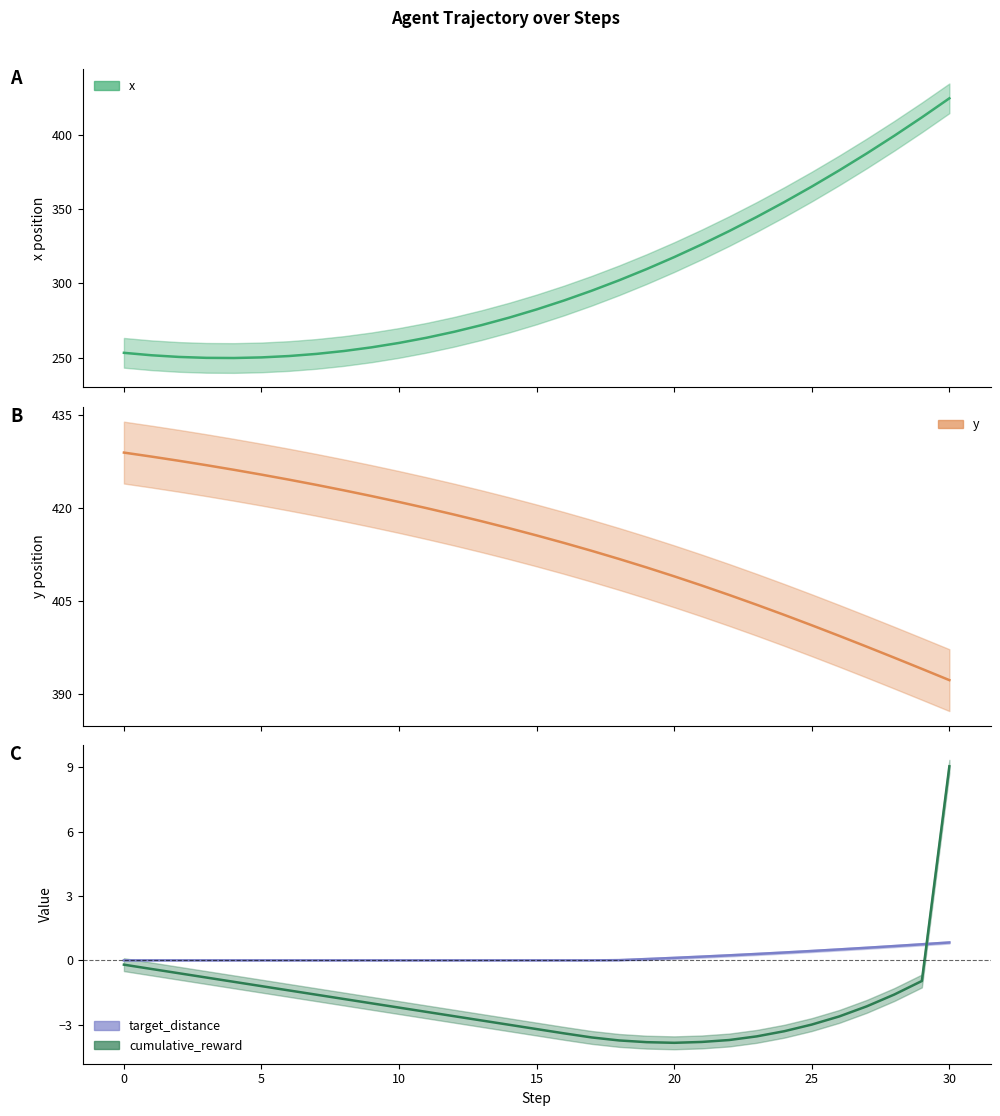

What are all the series names shown in the legend?

x, y, target_distance, cumulative_reward